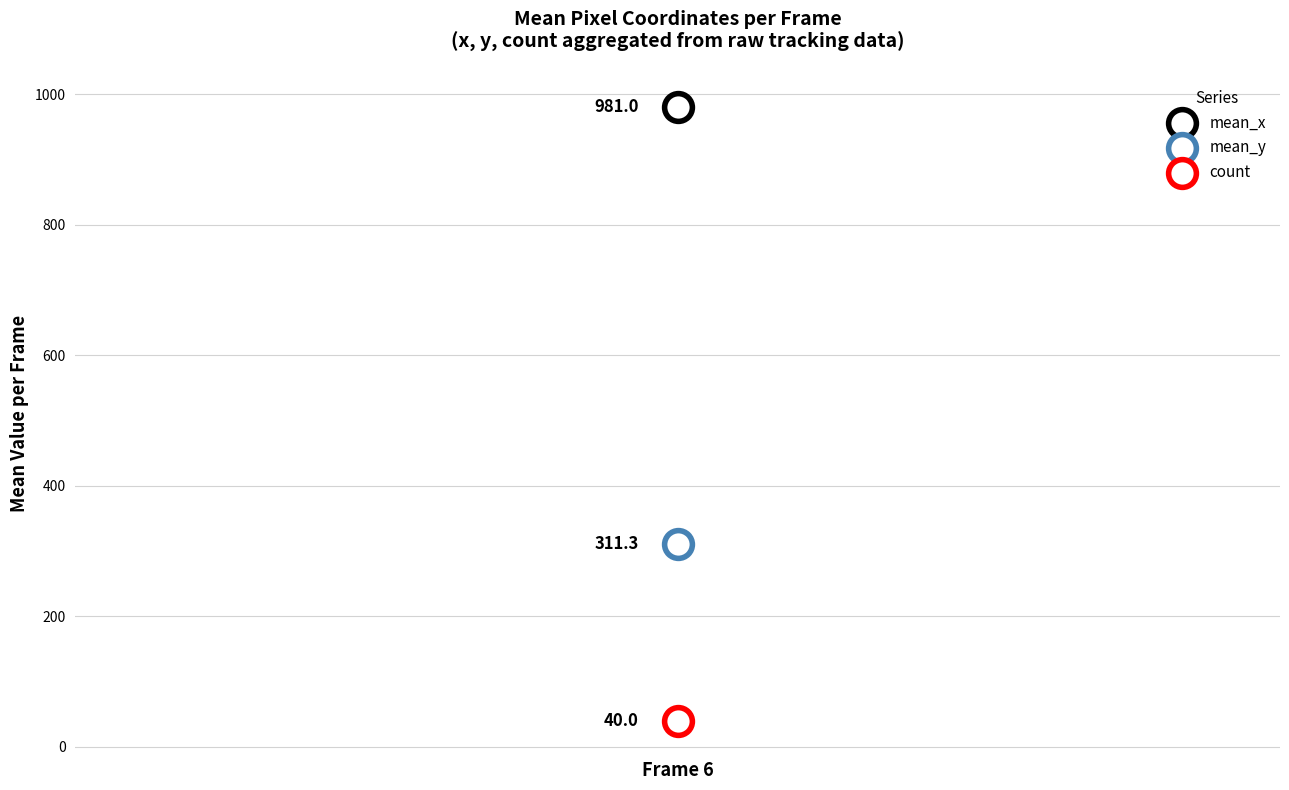

How many points are shown in the scatter plot?

3